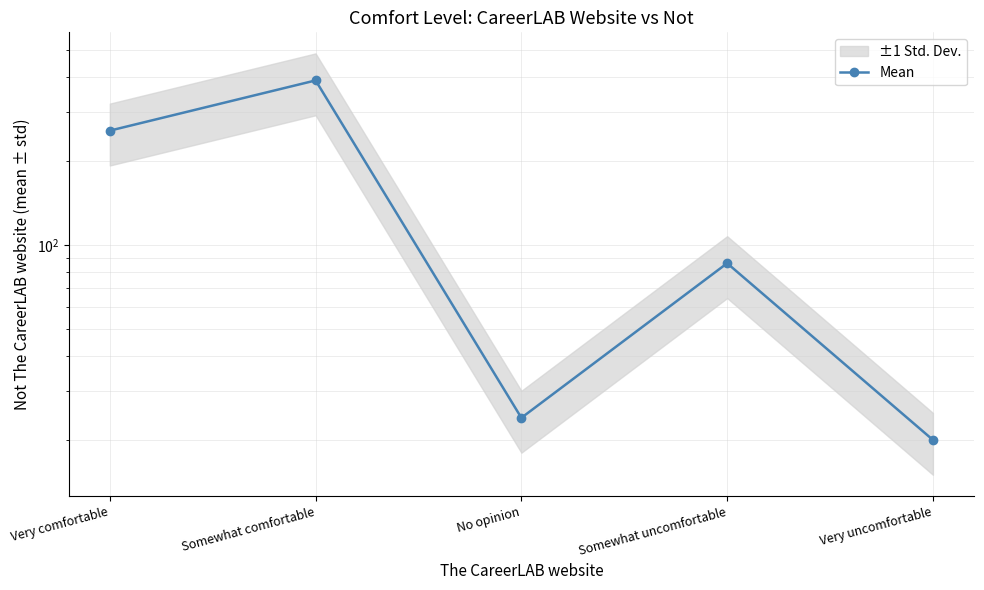

Count the number of data series in this chart.

1